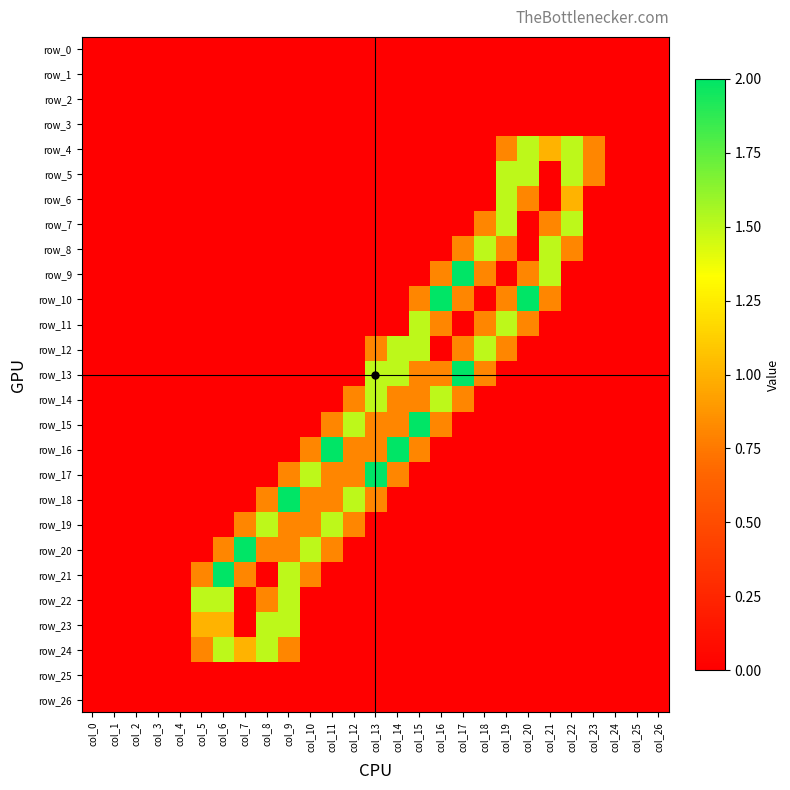

List the labels in order of row_1 value, smallest first.

col_0, col_1, col_2, col_3, col_4, col_5, col_6, col_7, col_8, col_9, col_10, col_11, col_12, col_13, col_14, col_15, col_16, col_17, col_18, col_19, col_20, col_21, col_22, col_23, col_24, col_25, col_26